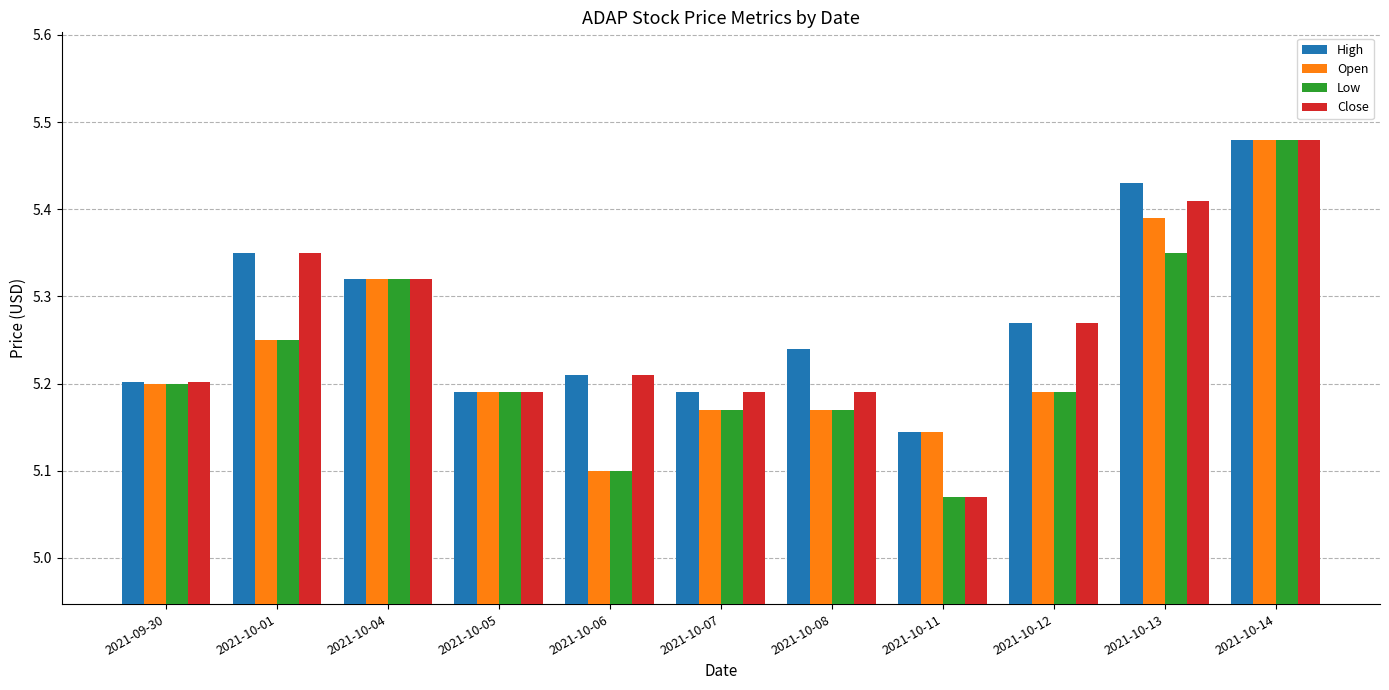

At which label is Low closest to 5?

2021-10-11